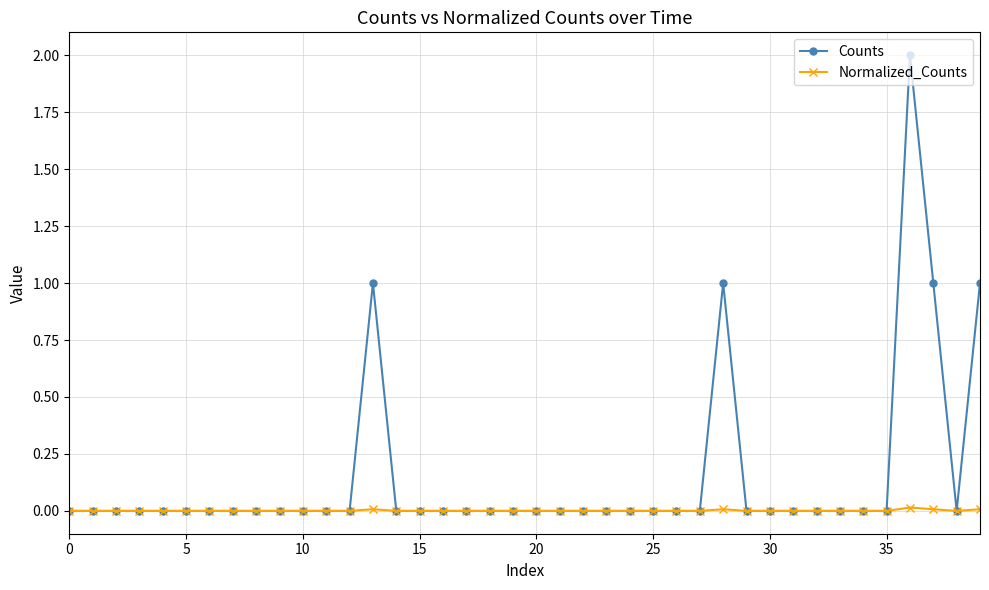

How many distinct data groups are displayed?

2